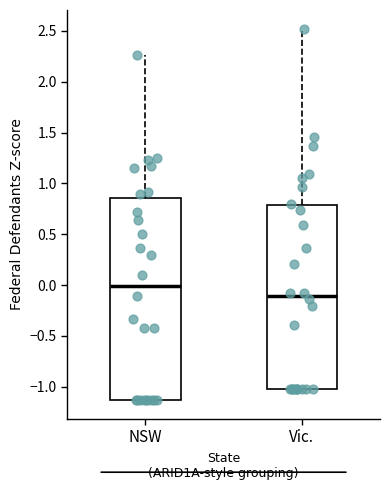

Reading left to right, transcribe this box plot: for each box, give where its median line is, the range the box spans, and where its two whiskers end, as read against the y-axis. The values are not printed on the chart, so give them approximately, as read against the axis.

NSW: median 0.00, box -1.15 to 0.85, whiskers -1.15 to 2.25
Vic.: median -0.10, box -1.00 to 0.80, whiskers -1.00 to 2.50